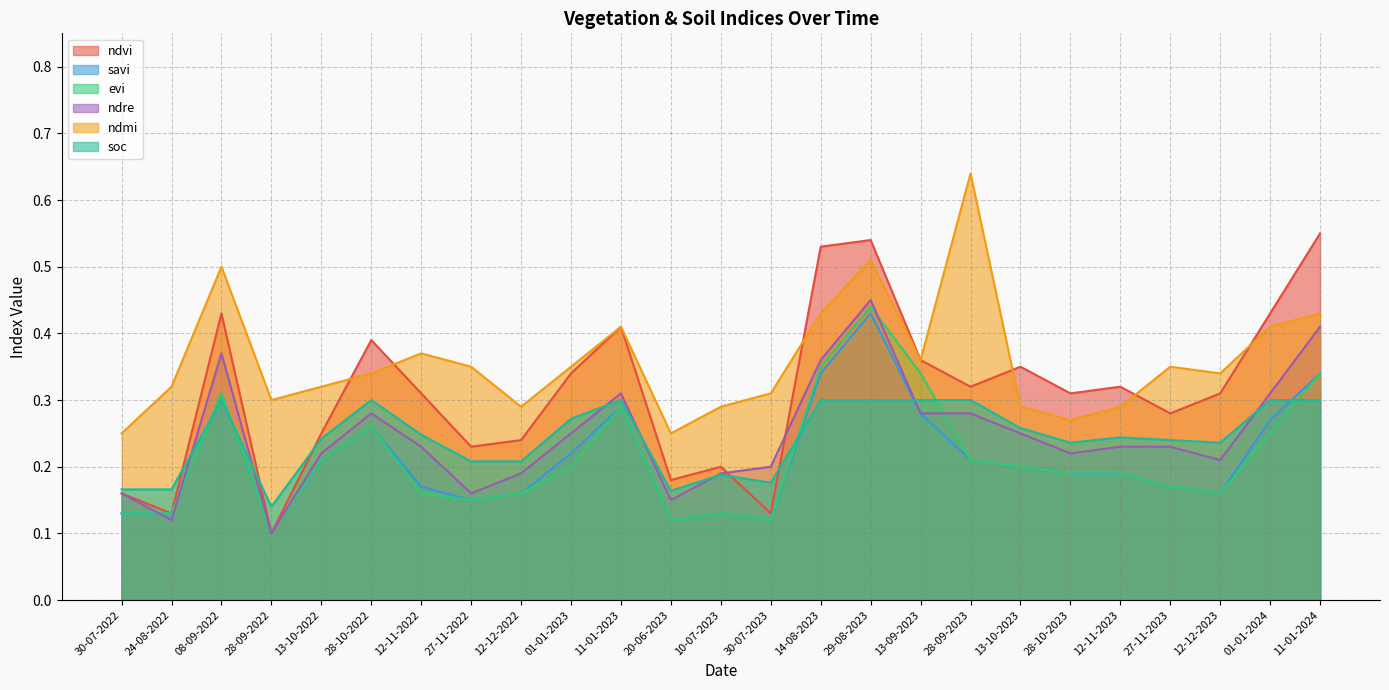

How many lines are shown in the chart?

6